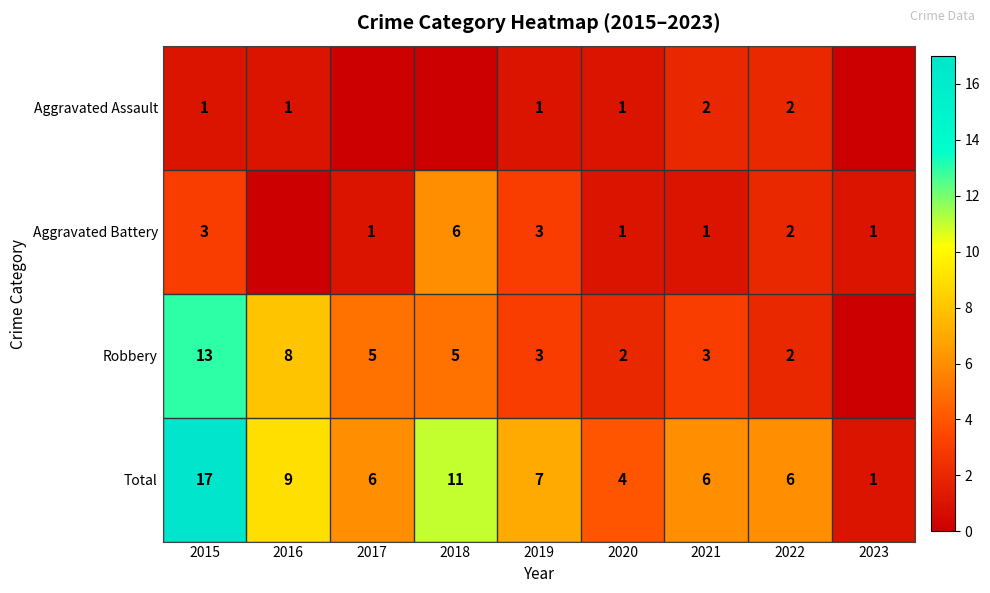

What is the difference between the highest and lowest values at 2018?

11